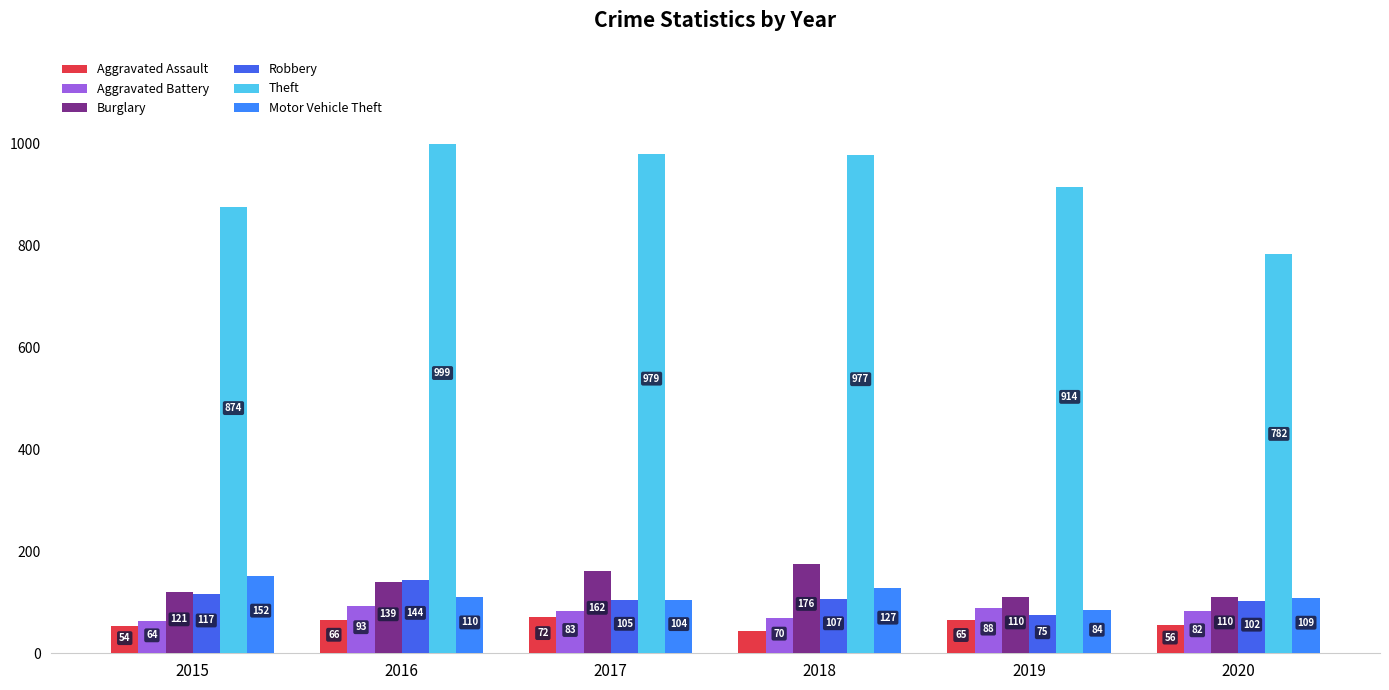

Which label corresponds to the smallest value in the chart?

2018